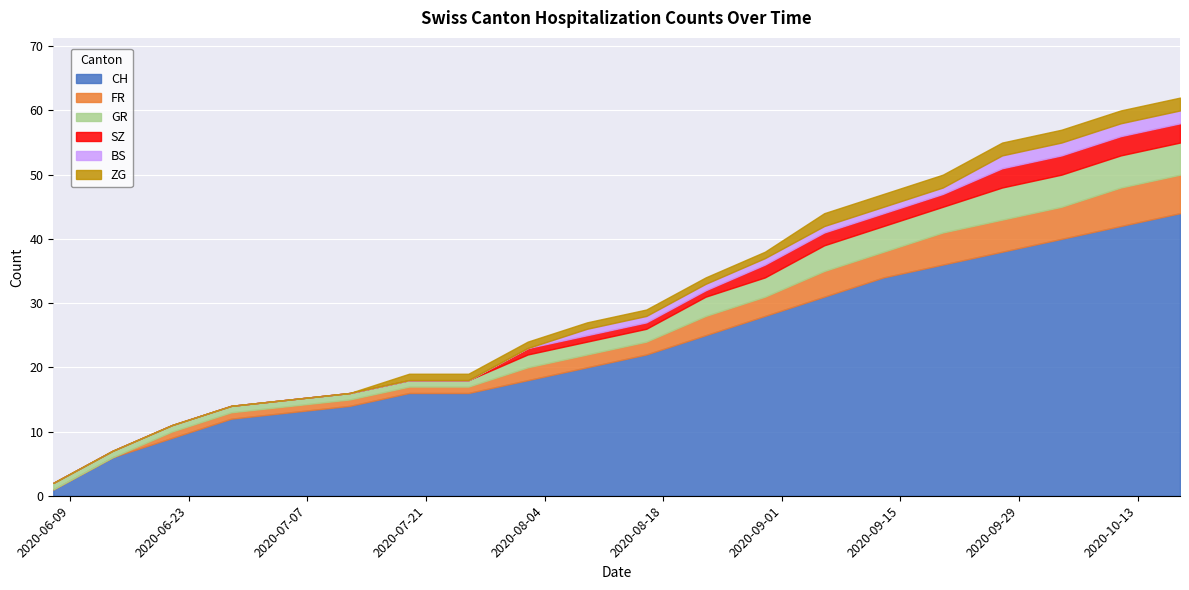

Where does the GR series first go above 2?

2020-08-23